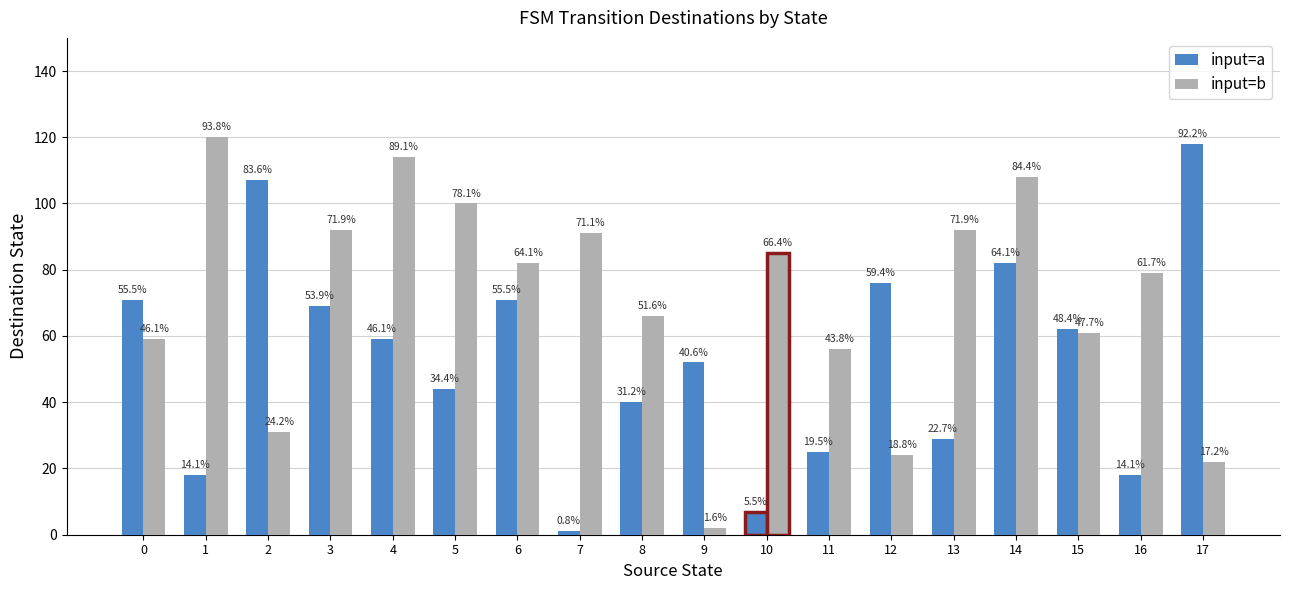

Does the chart contain any negative values?

No